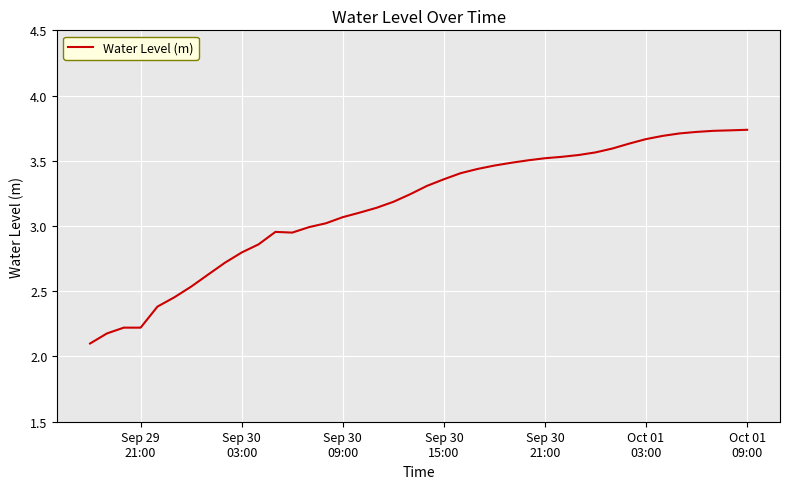

What is the smallest value displayed?

2.1